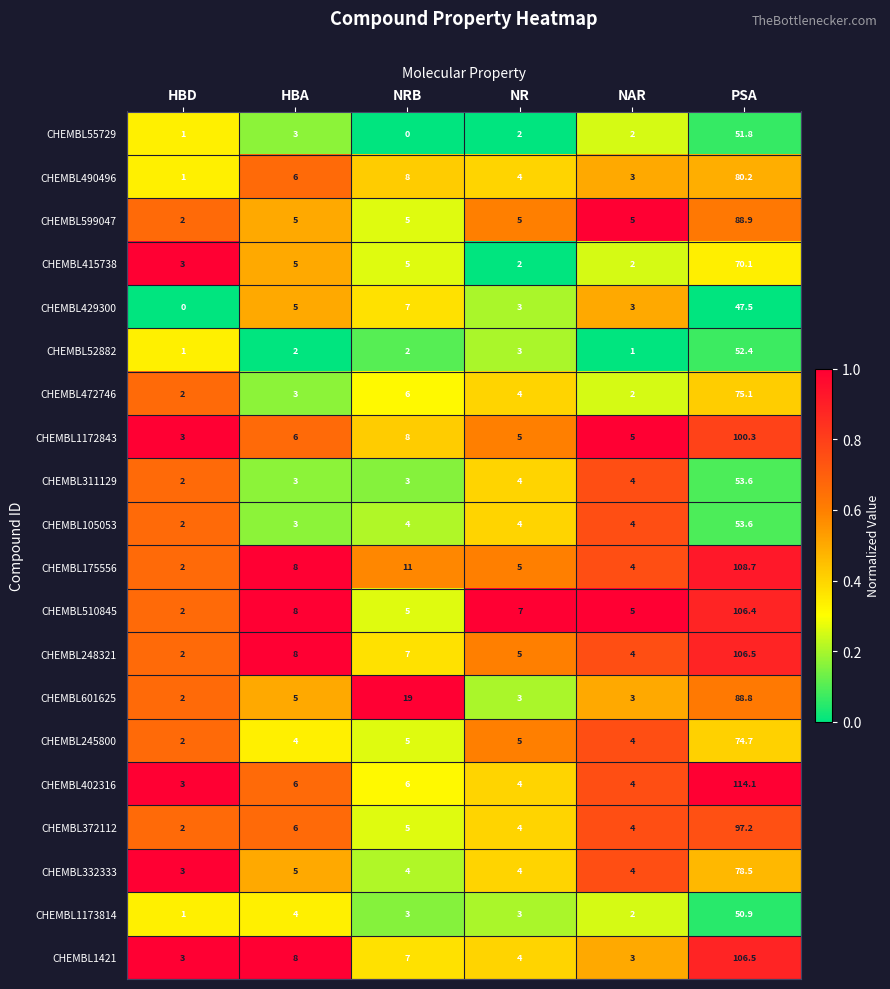

What is the maximum value shown in the chart?

114.1